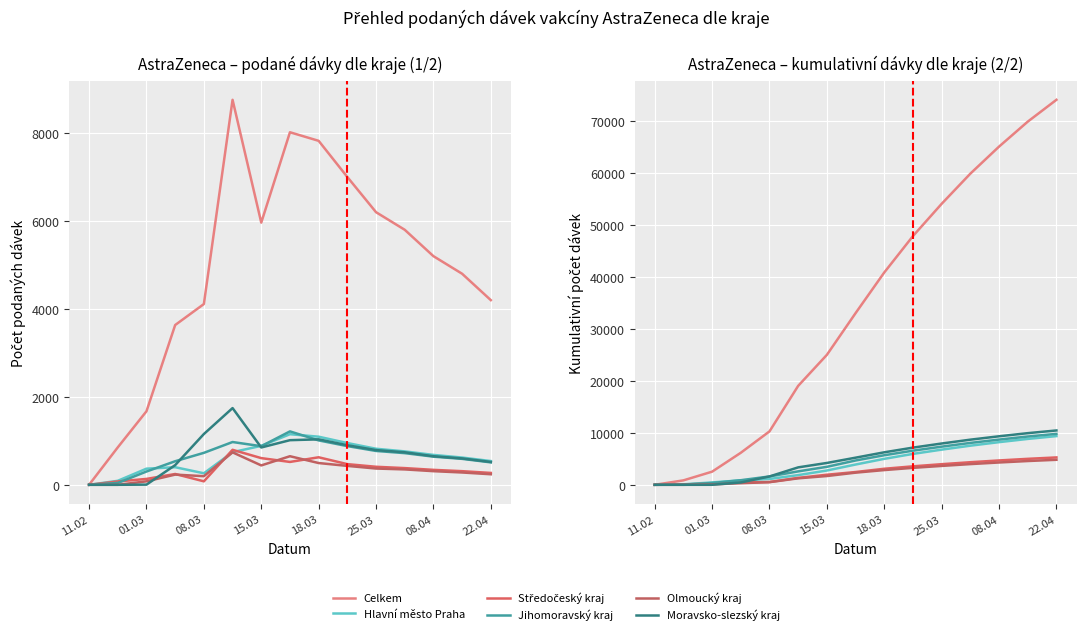

True or false: Olmoucký kraj has more than 2 interior local peaks.

False